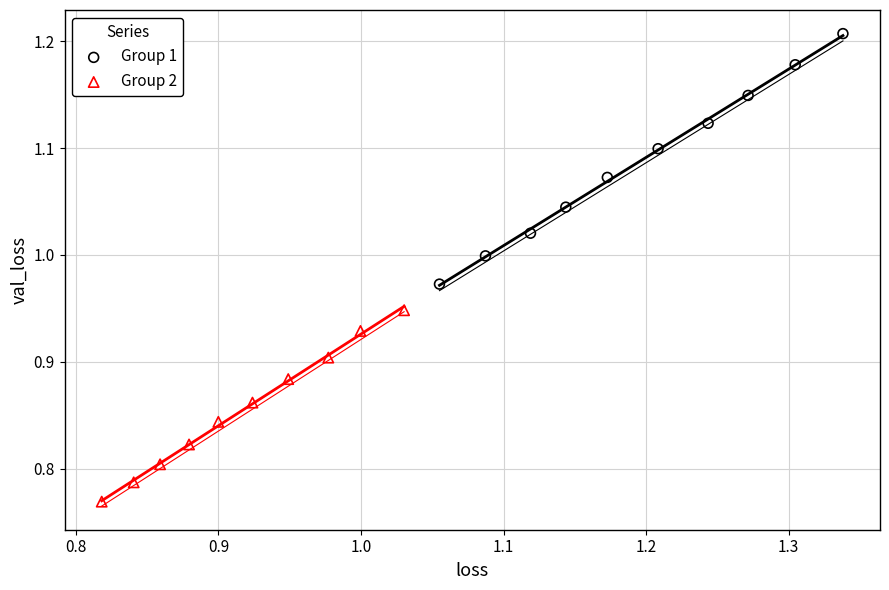

Which series contains the lowest Y value?

Group 2